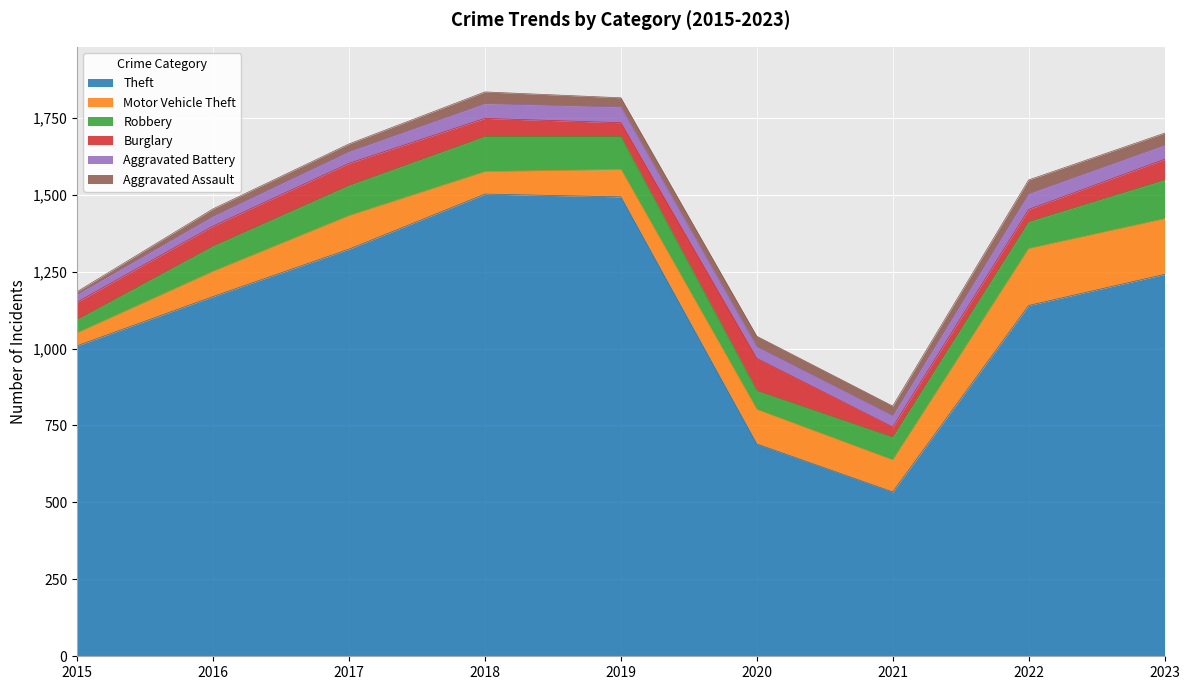

True or false: Burglary has a value of 105 at 2020.

True